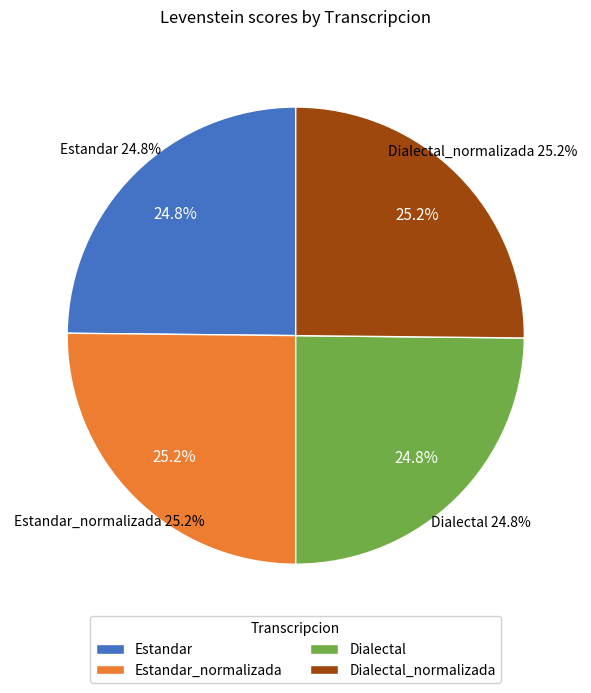

Is Estandar the majority of the pie?

No